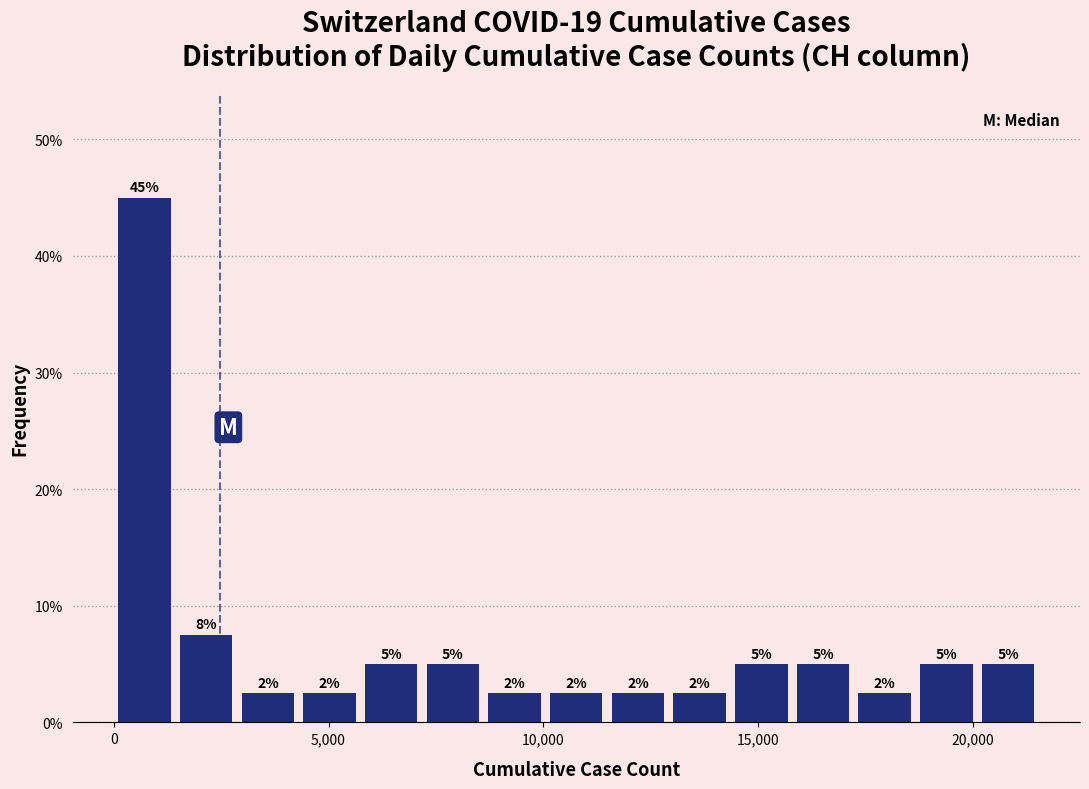

Around what value on the x-axis is the tallest bar? Give the approximate position of its centre, as read against the axis.

500